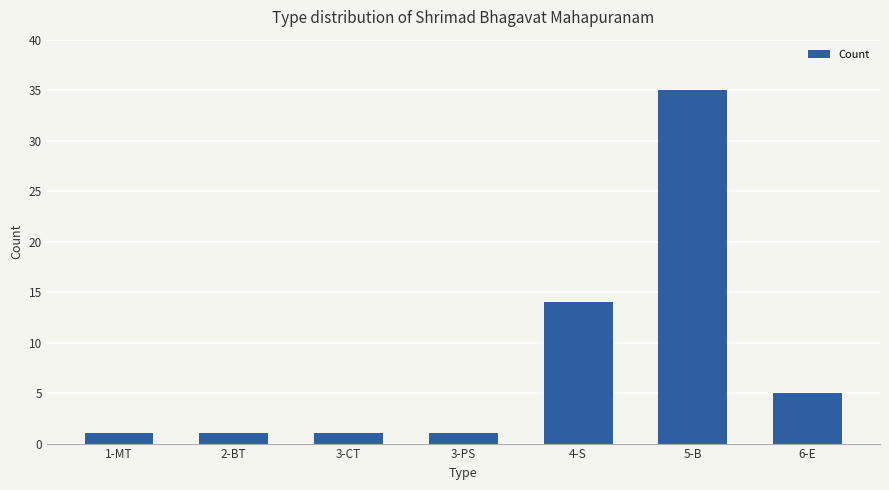

Which category has the highest value across all series?

5-B